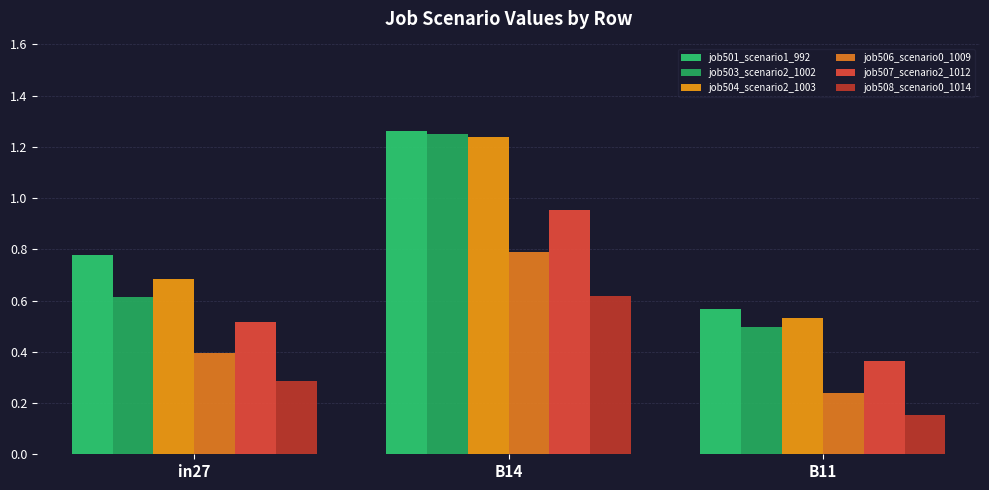

At which category is the sum across all series the highest?

B14